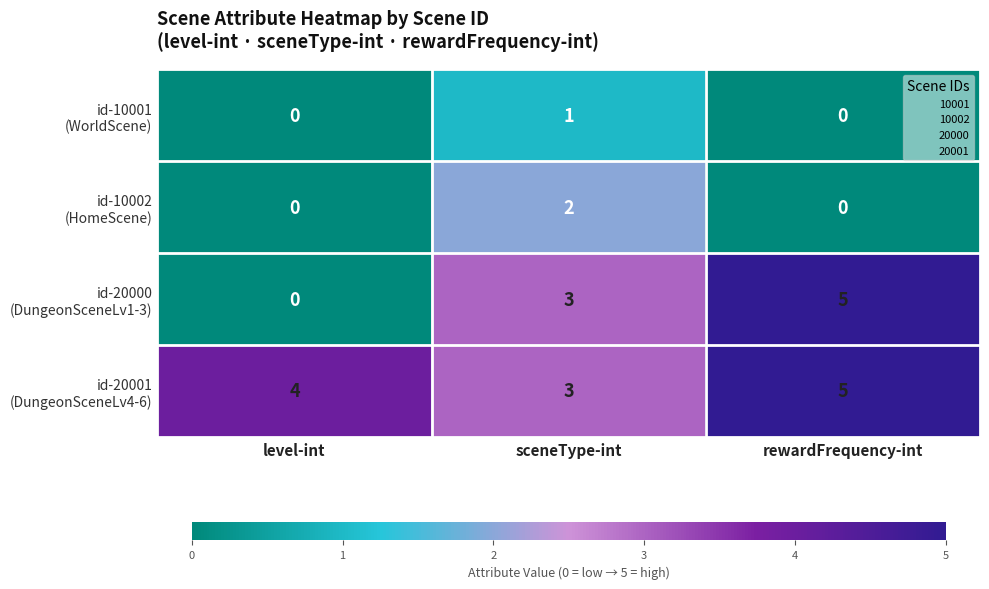

What is the total value across all series at level-int?

4